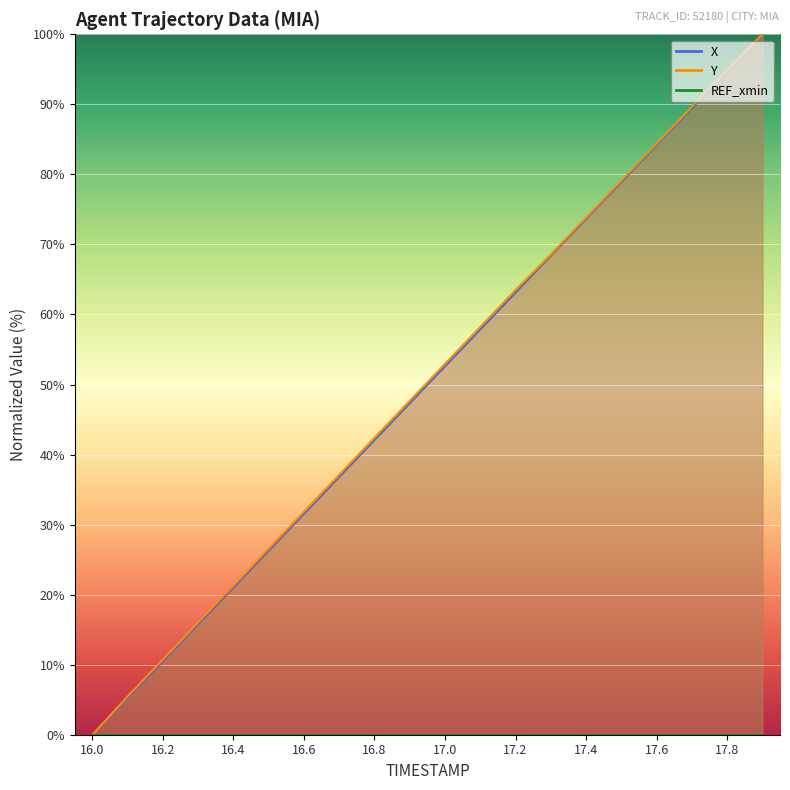

Between 17.3 and 17.5, which is larger?

17.5